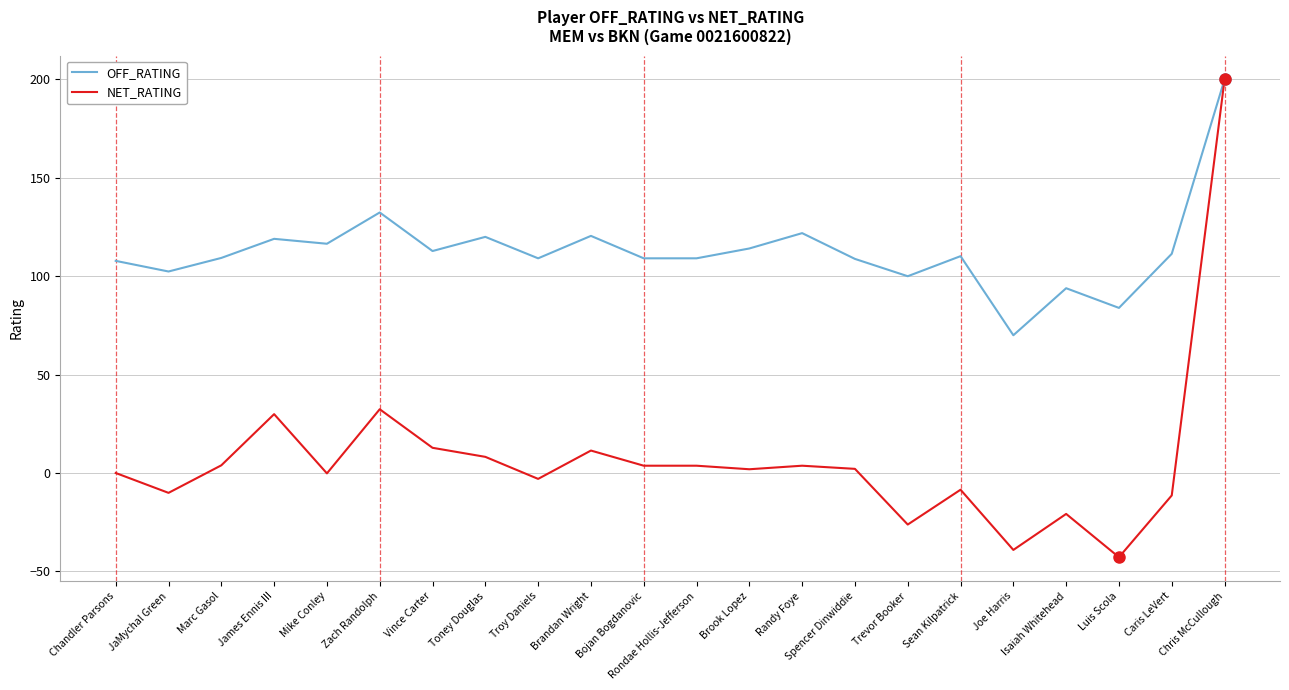

Which series changed the most between Troy Daniels and Spencer Dinwiddie?

NET_RATING